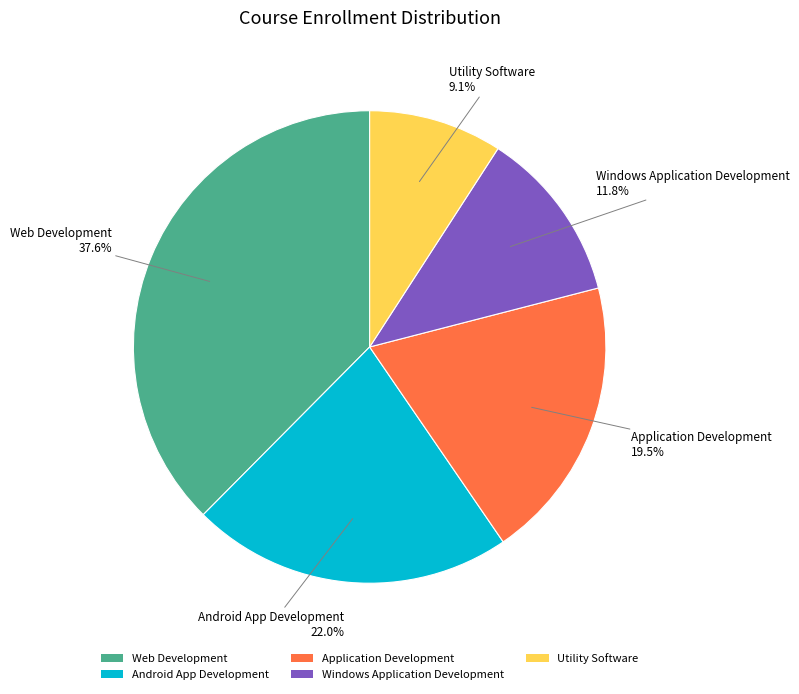

What is the smallest slice in the pie chart?

Utility Software